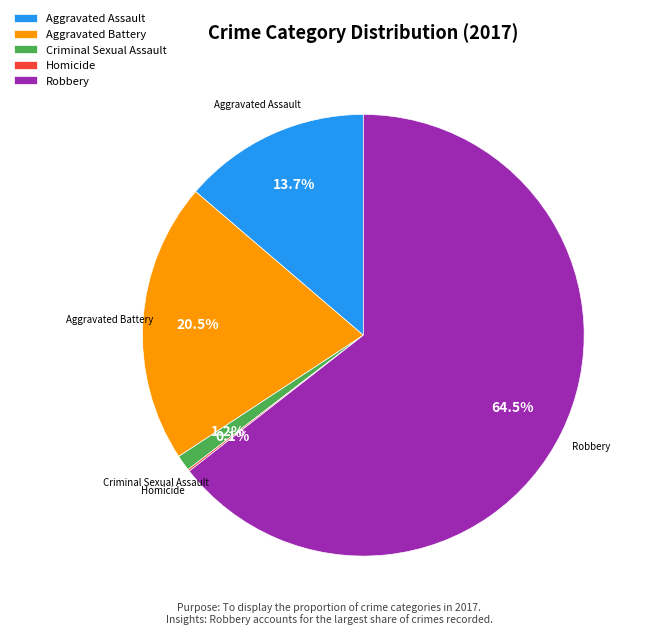

What is the largest slice in the pie chart?

Robbery